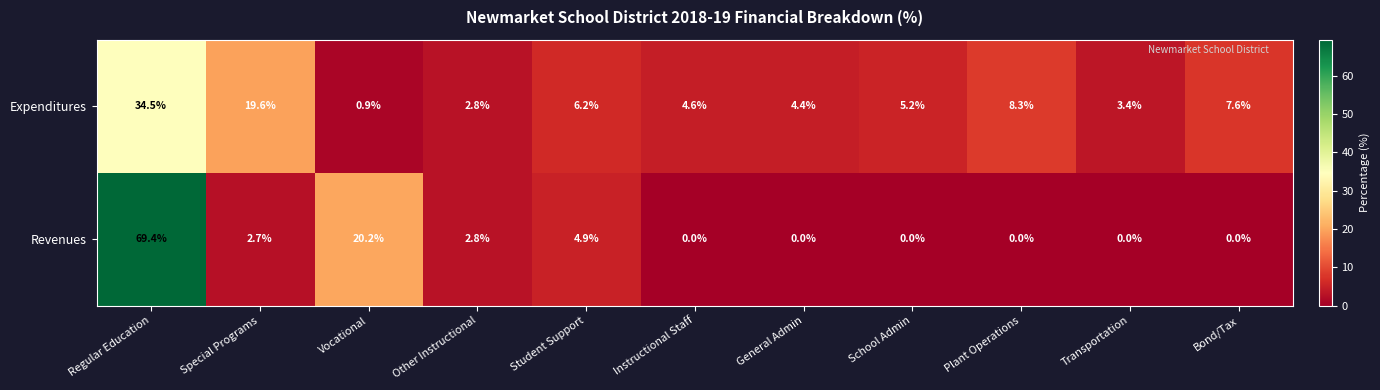

True or false: Expenditures has a value of 3.2 at School Admin.

False